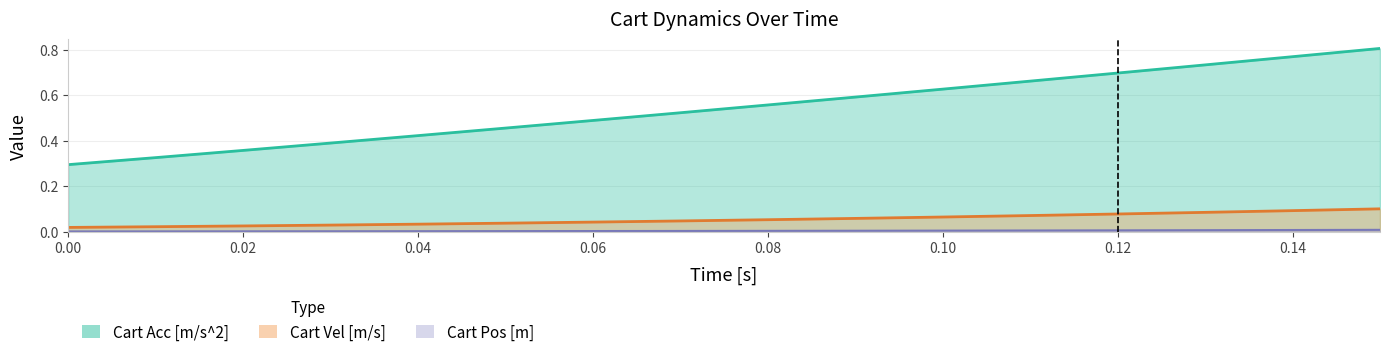

At how many categories does at least one series exceed 0?

16